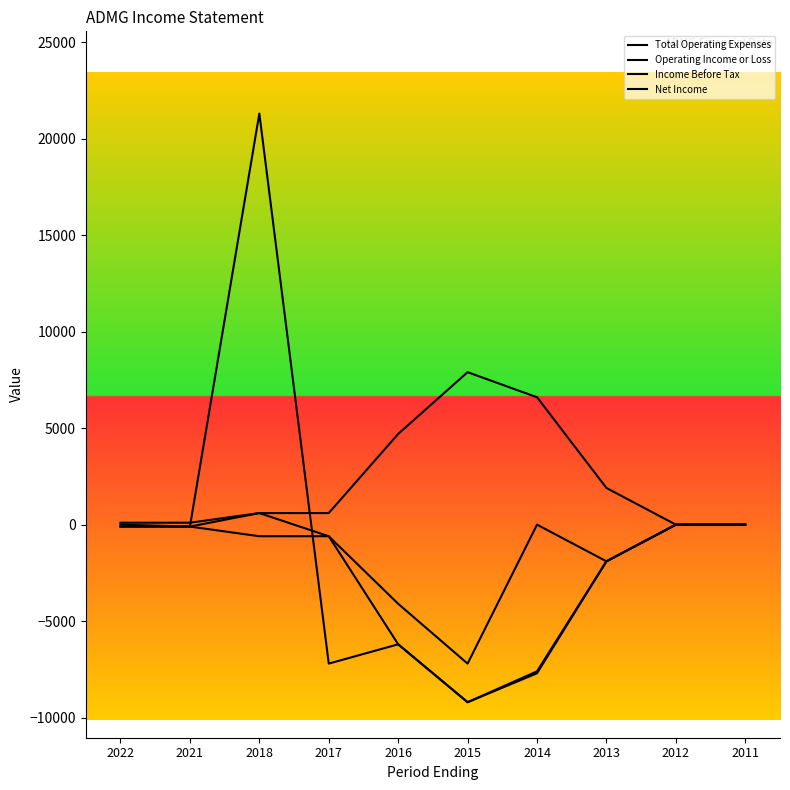

True or false: Total Operating Expenses and Operating Income or Loss intersect in this chart.

False